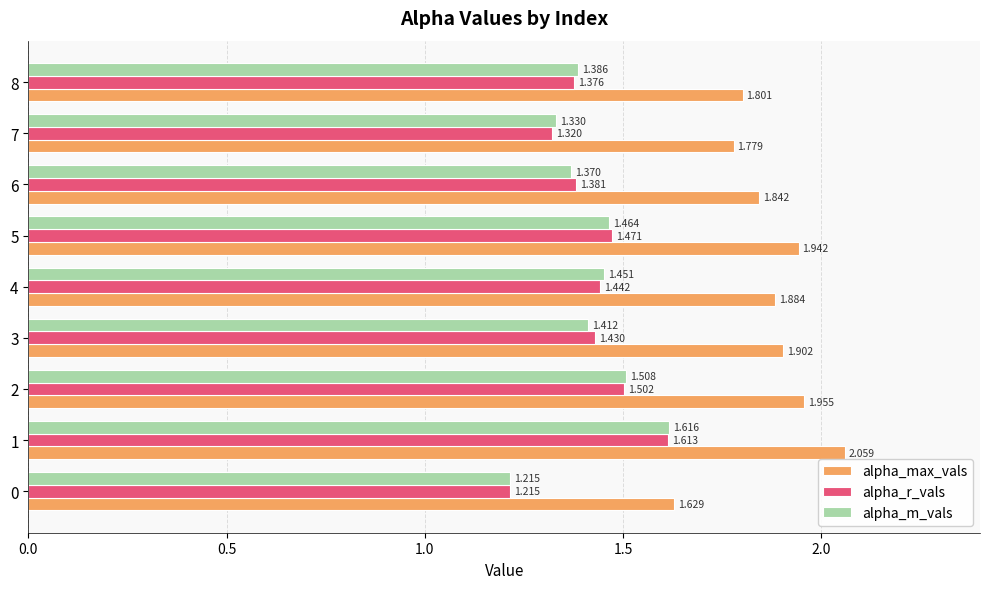

Is the value of alpha_r_vals at 8 greater than the value of alpha_m_vals at 7?

Yes